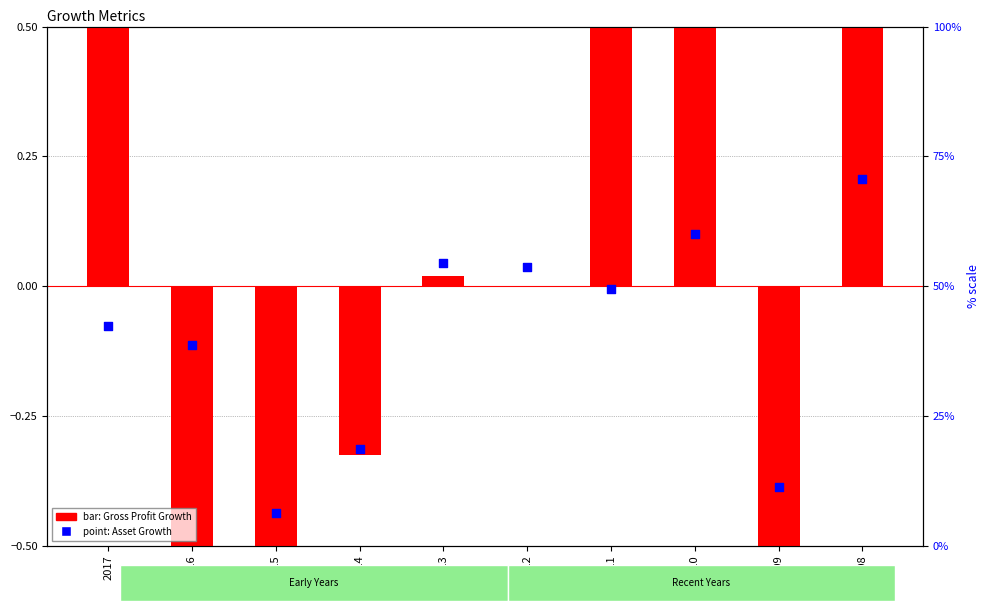

Which series contains the lowest Y value?

Gross Profit Growth